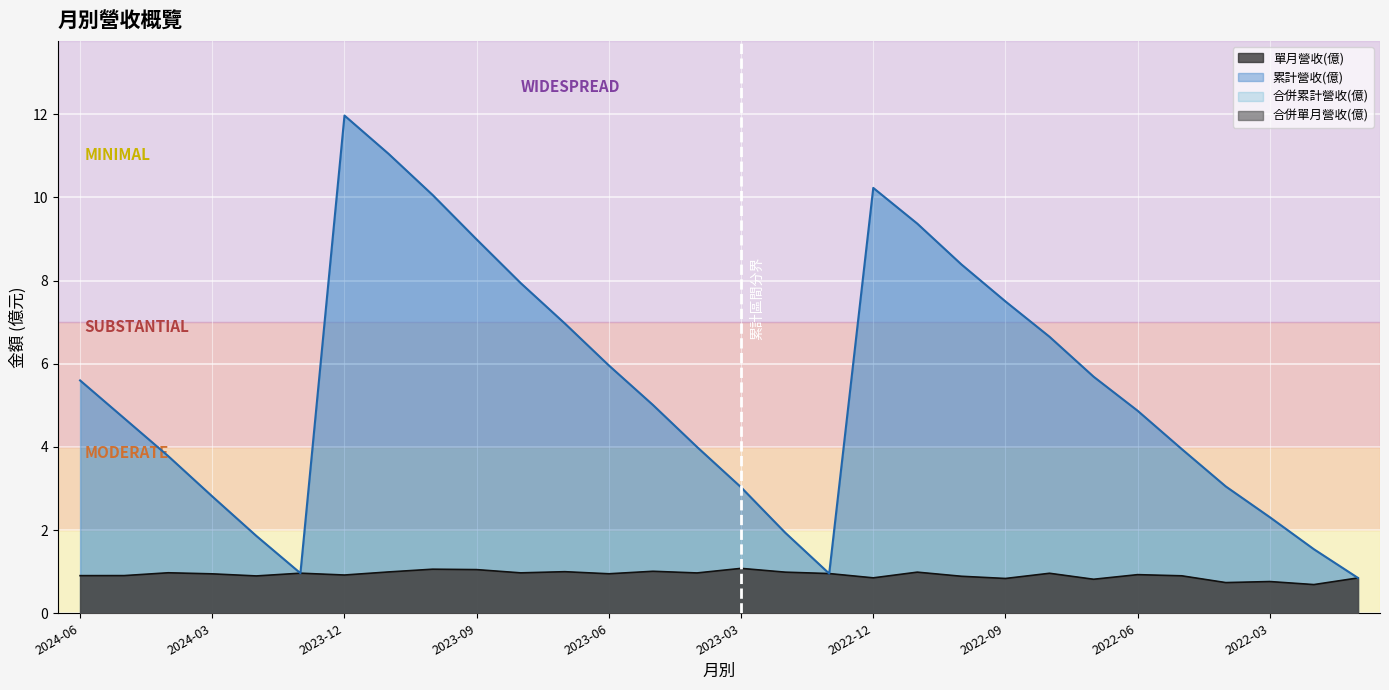

Is the value of 單月營收(億) at 2024-04 greater than the value of 累計營收(億) at 2023-09?

No